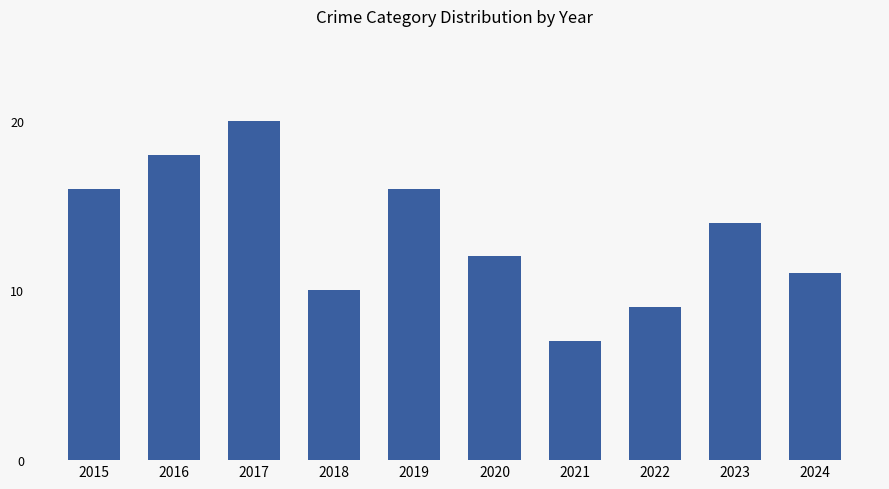

What is the change in value from 2016 to 2018?

-8